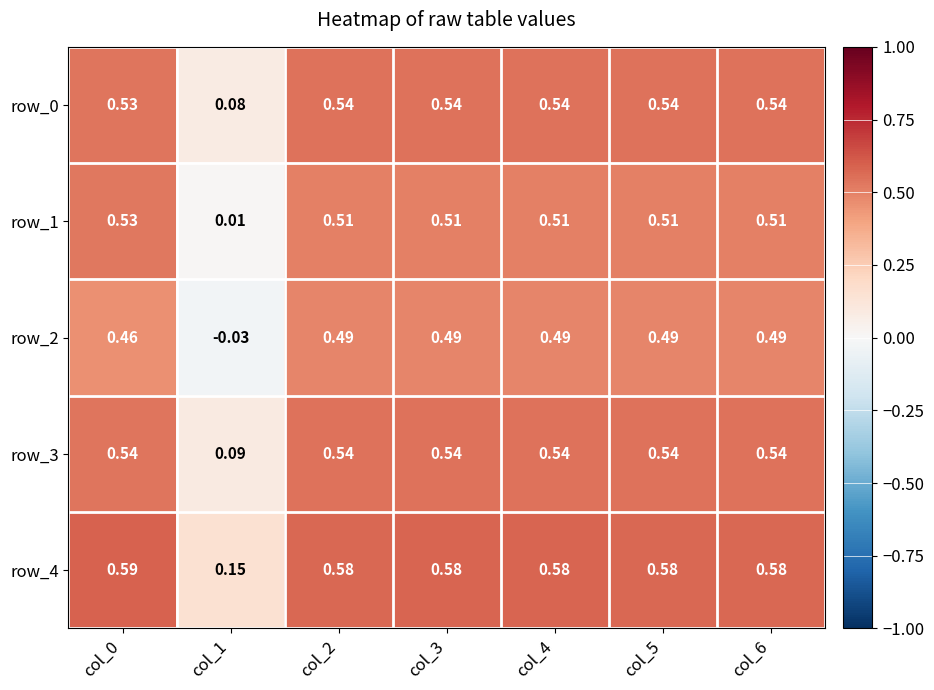

What is the total value across all series at col_3?

2.7